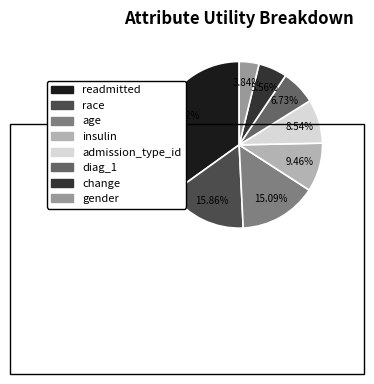

What percentage is NOT represented by diag_1?

93.3%